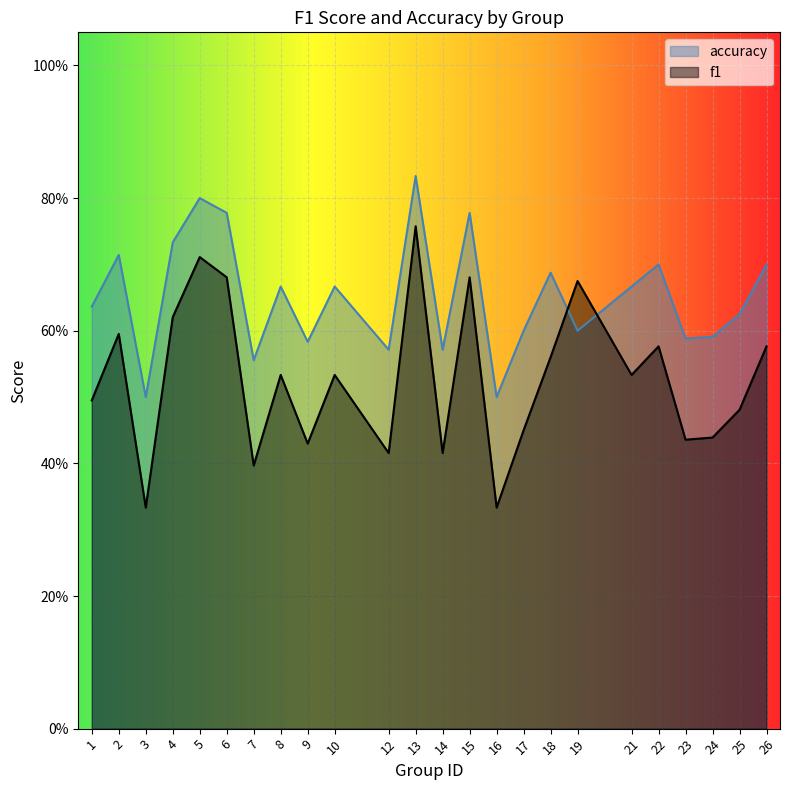

How many intersections are there between f1 and accuracy?

2